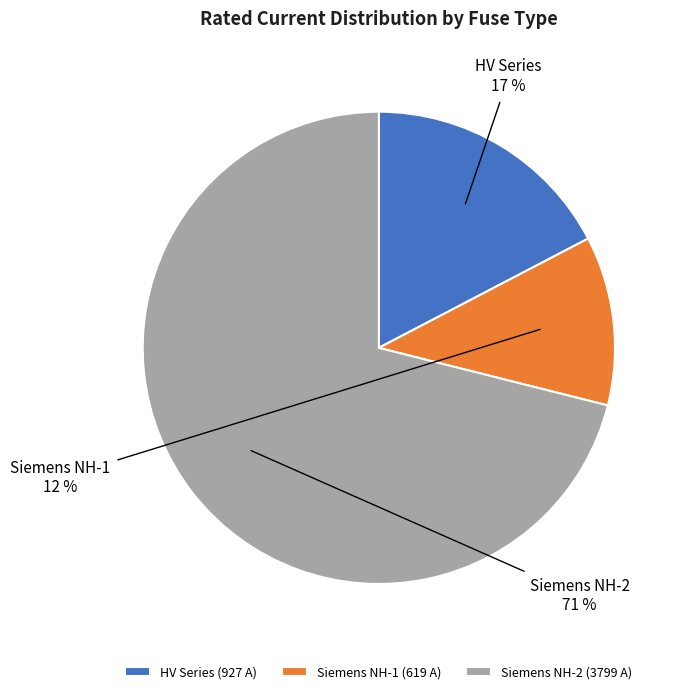

To the nearest percent, what percentage of the pie is Siemens NH-2?

71%